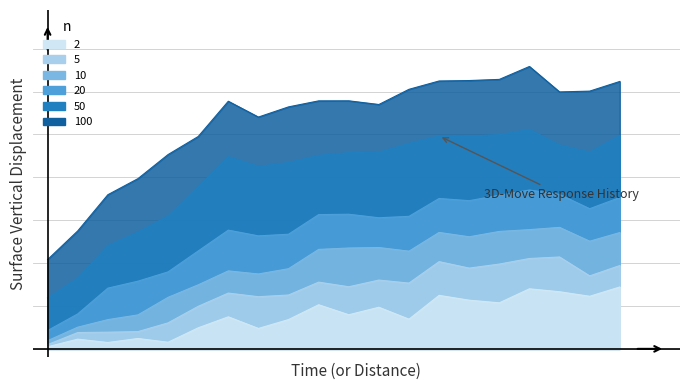

At 10, list the series in order from smallest to largest.

2, 5, 10, 20, 50, 100